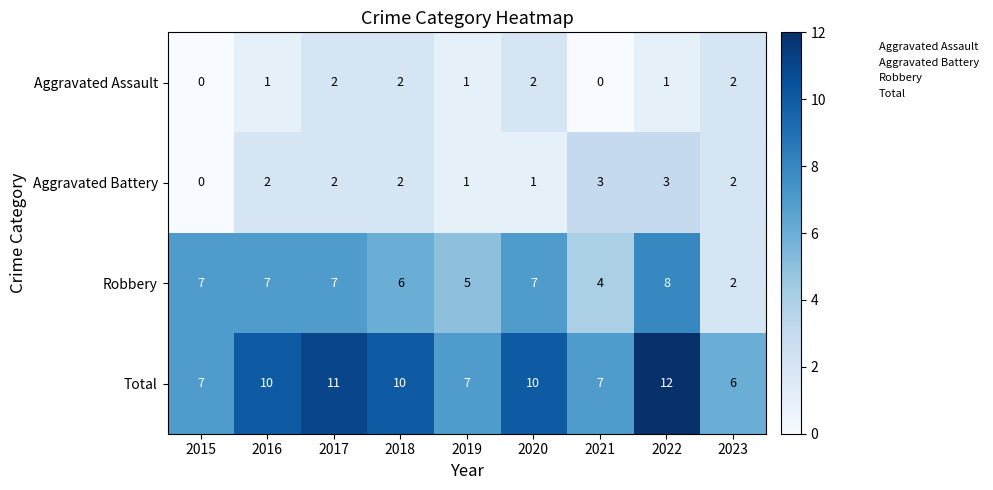

Rank the series by their maximum value, from highest to lowest.

Total, Robbery, Aggravated Battery, Aggravated Assault